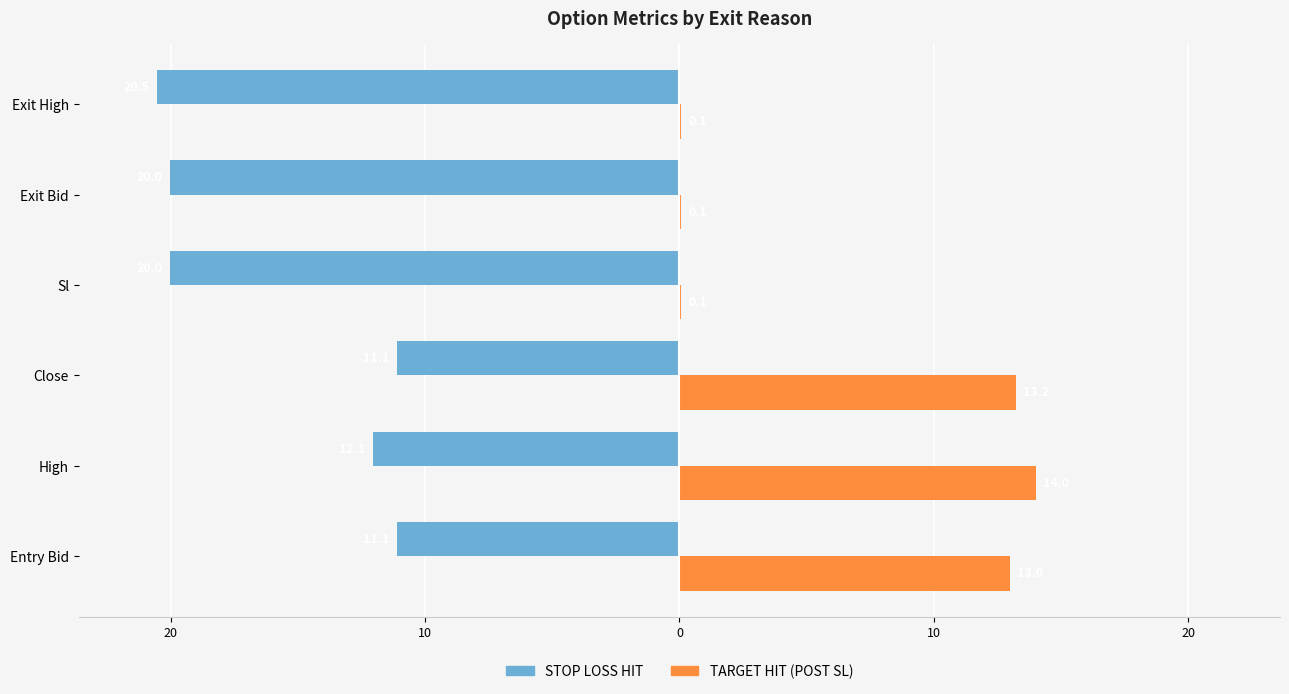

Rank the series by their average value, from lowest to highest.

STOP LOSS HIT, TARGET HIT (POST SL)